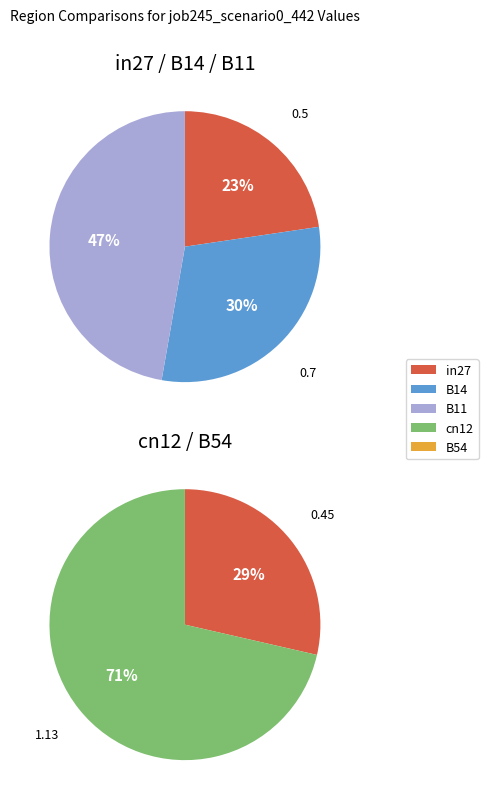

Count the number of slices in the pie.

5